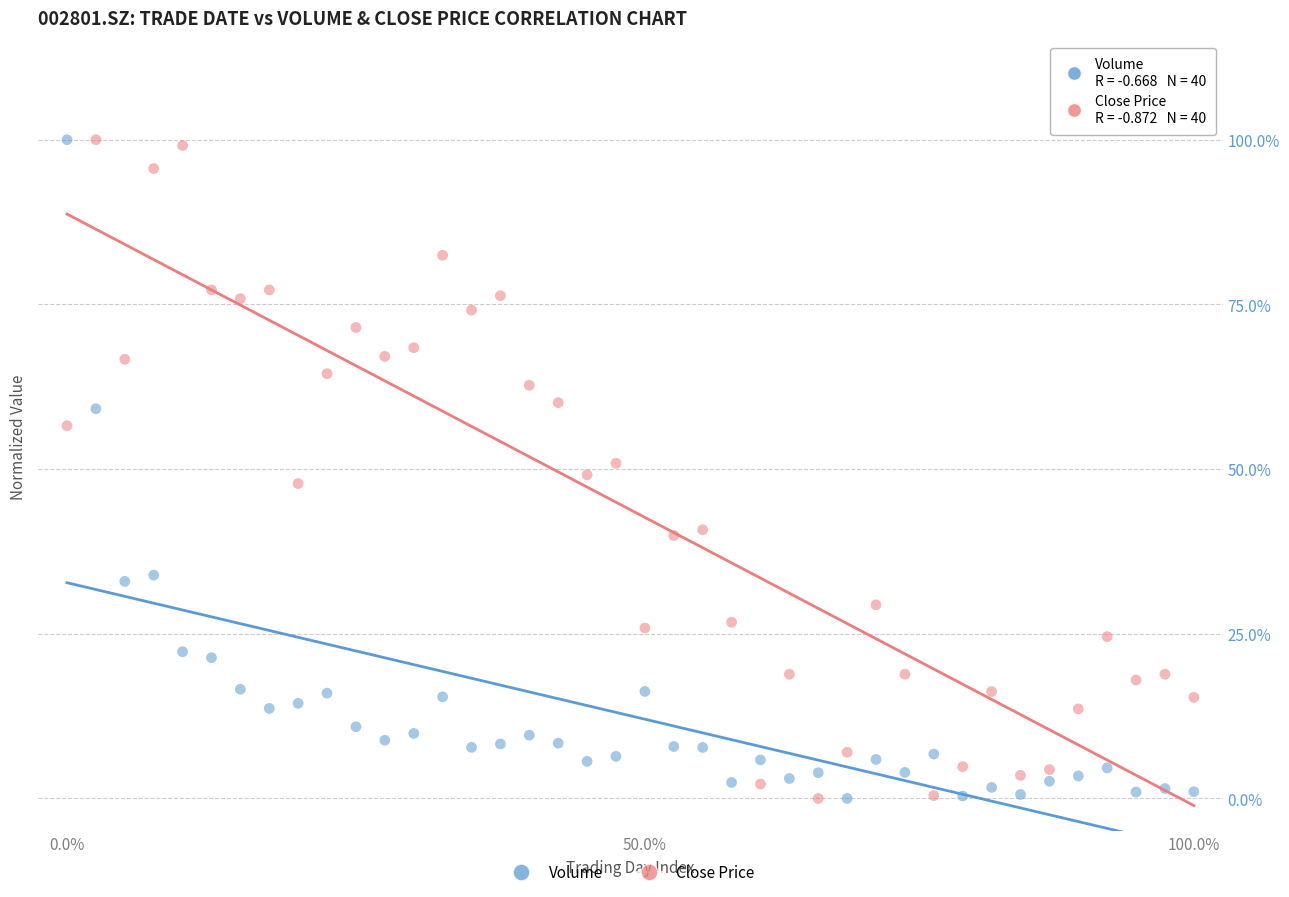

What are all the series names shown in the legend?

Volume, Close Price